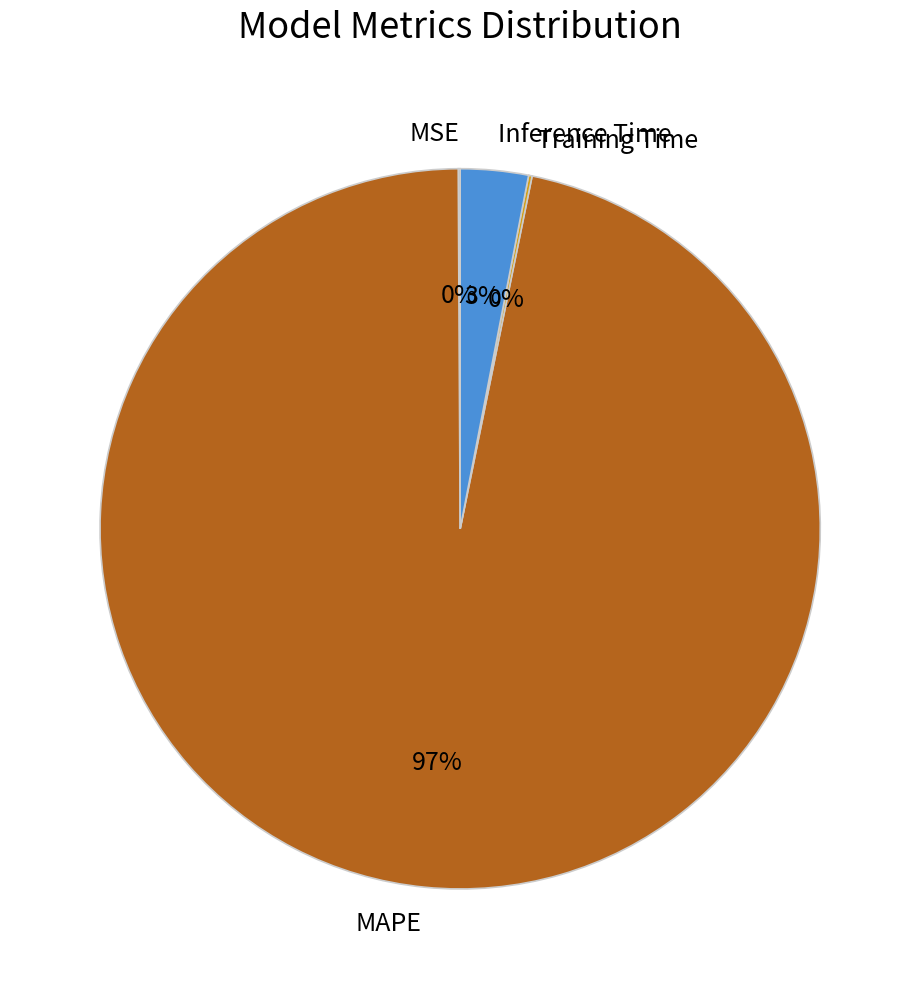

What is the largest slice in the pie chart?

MAPE